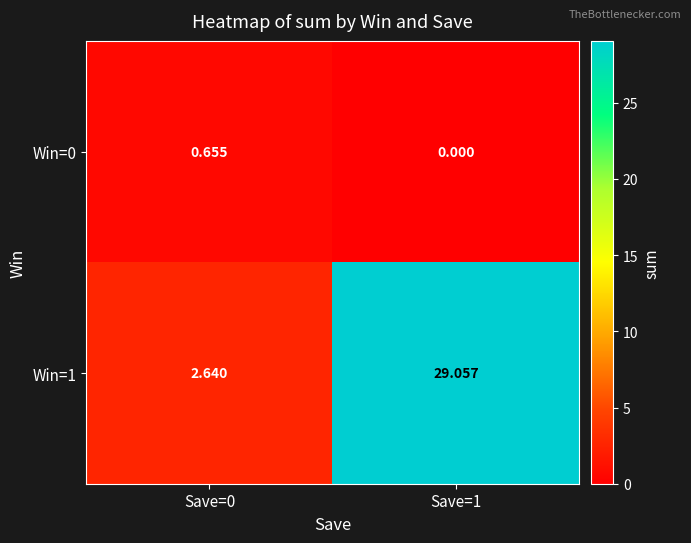

At which category does the chart reach its minimum across all series?

Save=1